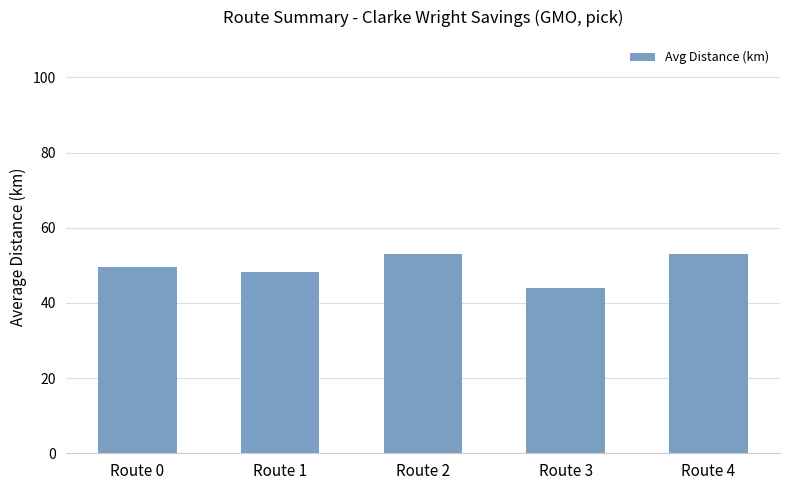

Which category has the lowest value across all series?

Route 3